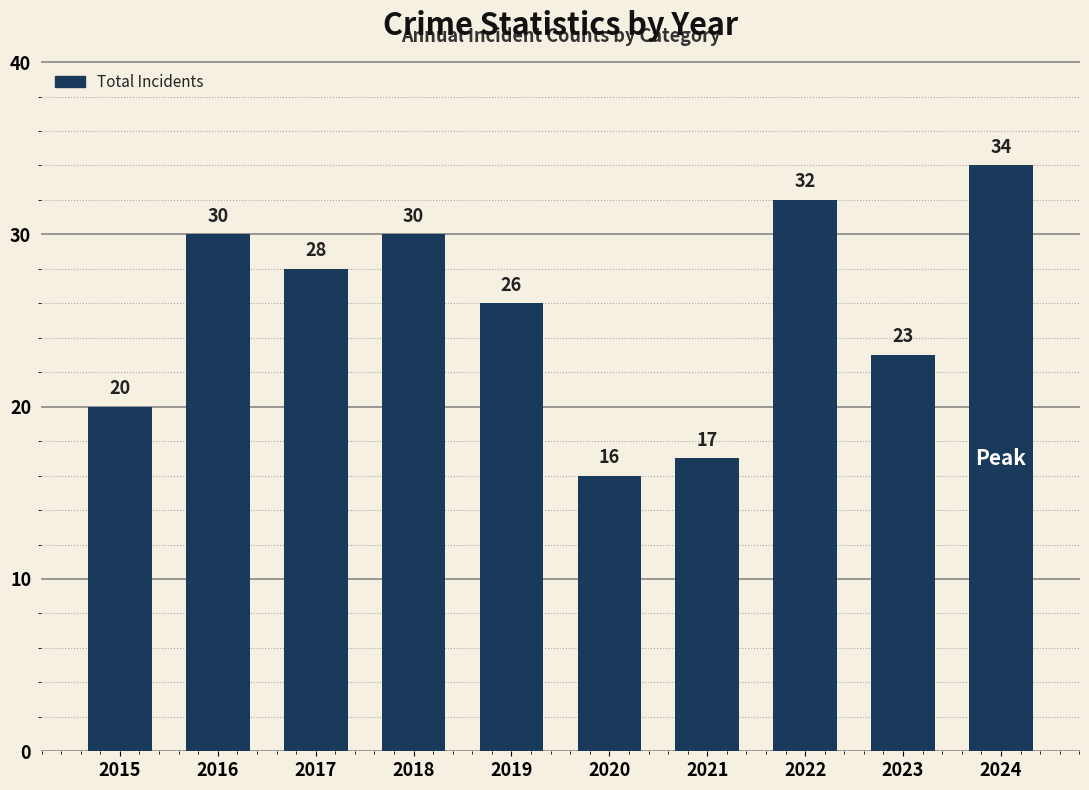

What is the sum of all values?

256